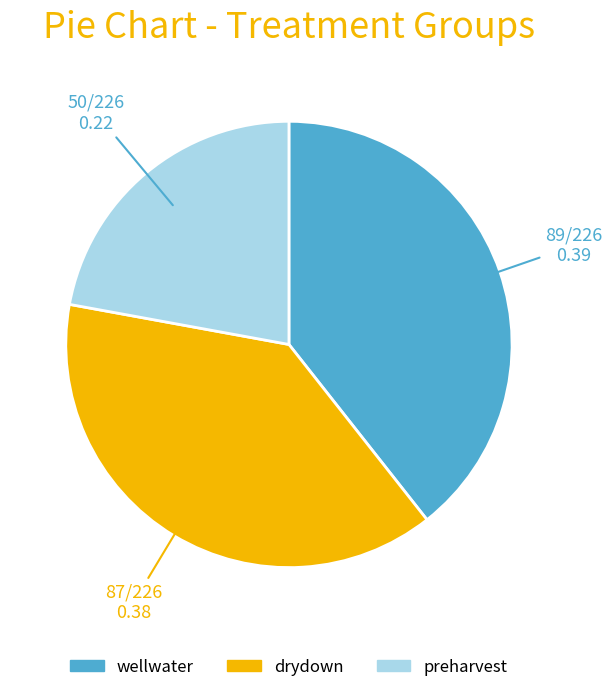

Does preharvest represent more than half of the total?

No